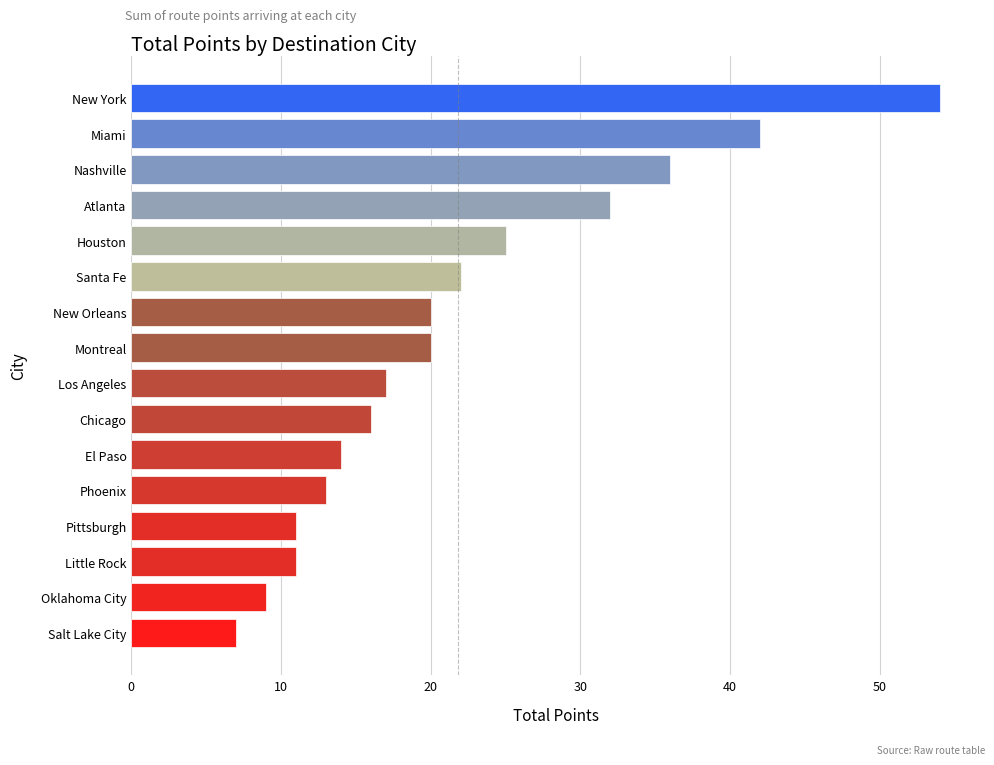

What is the difference between the second highest and minimum values?

35